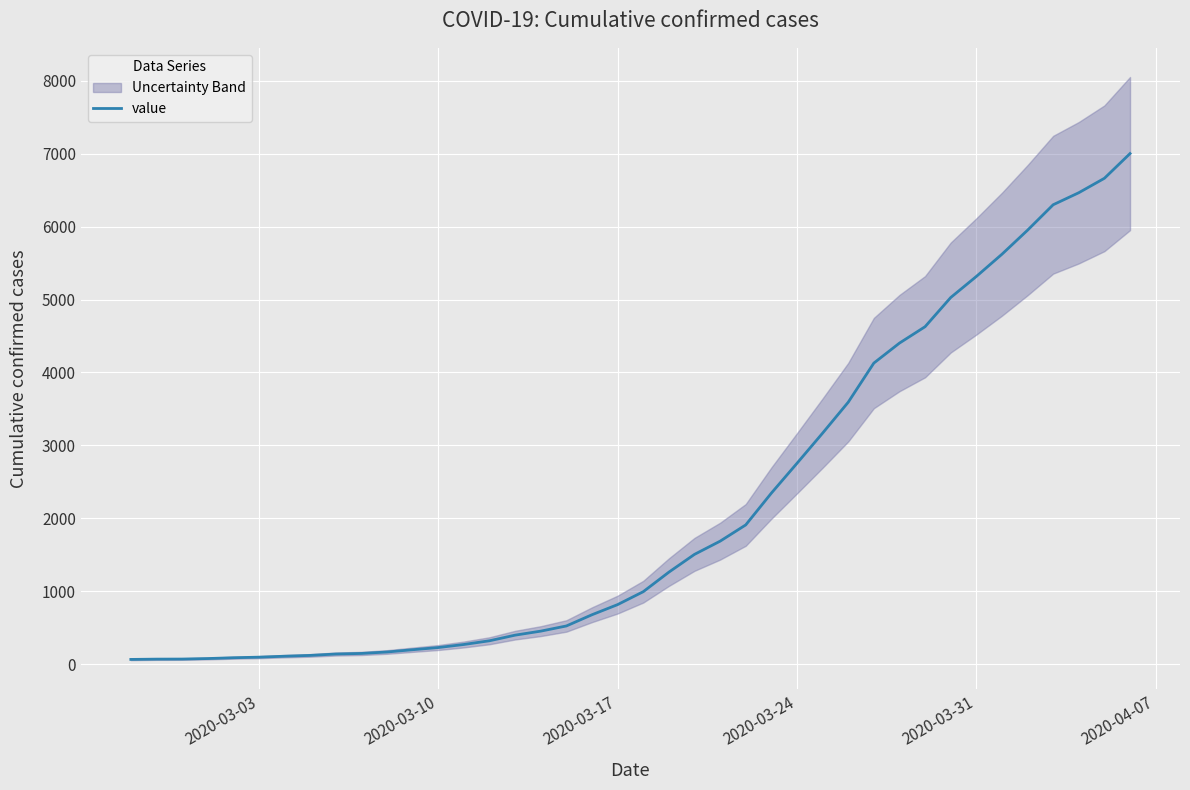

What is the highest value of the value series?

7003